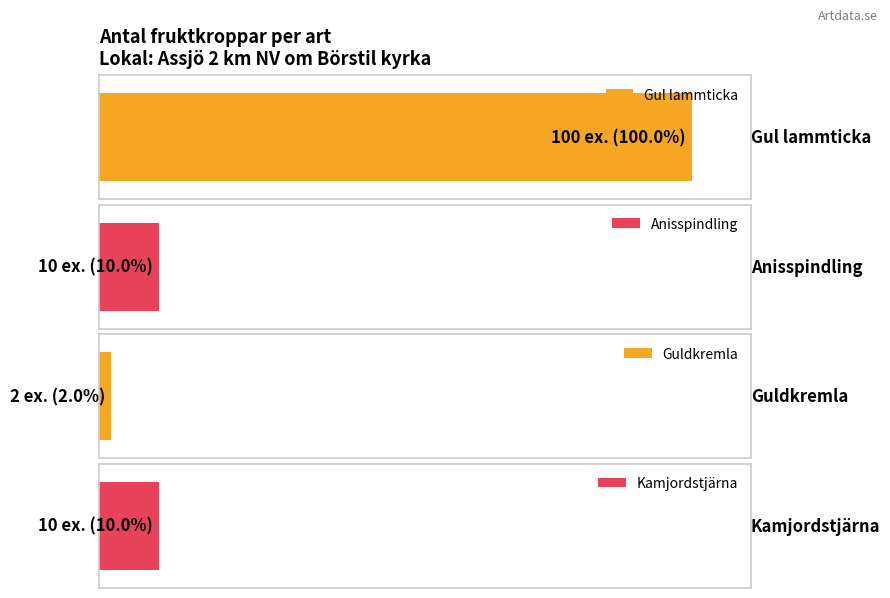

Approximately how many times larger is the value at Gul lammticka compared to Kamjordstjärna?

10.0